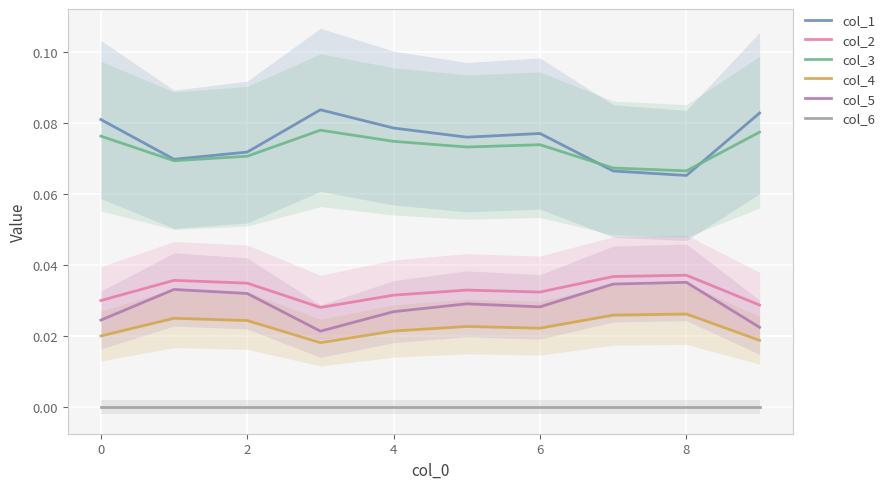

Which series has the widest spread of values?

col_1